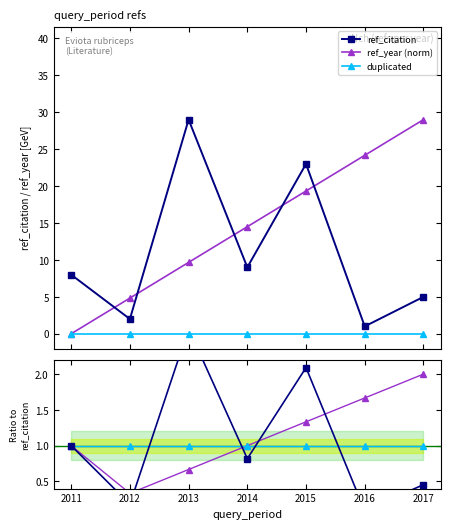

How many times do ref_year and ref_year (norm) cross each other?

1